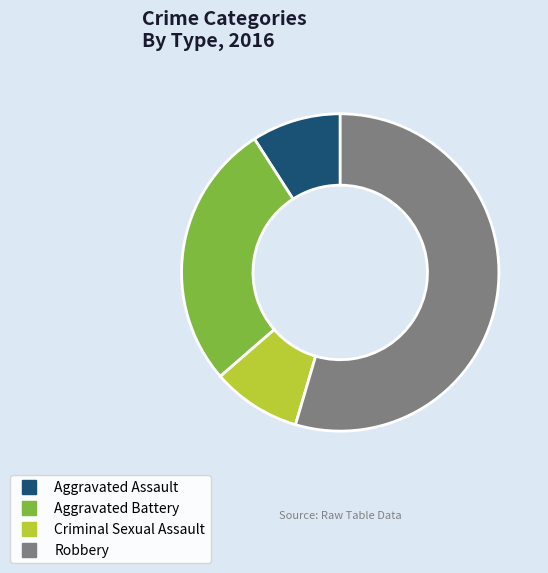

Which has a higher value, Criminal Sexual Assault or Aggravated Battery?

Aggravated Battery